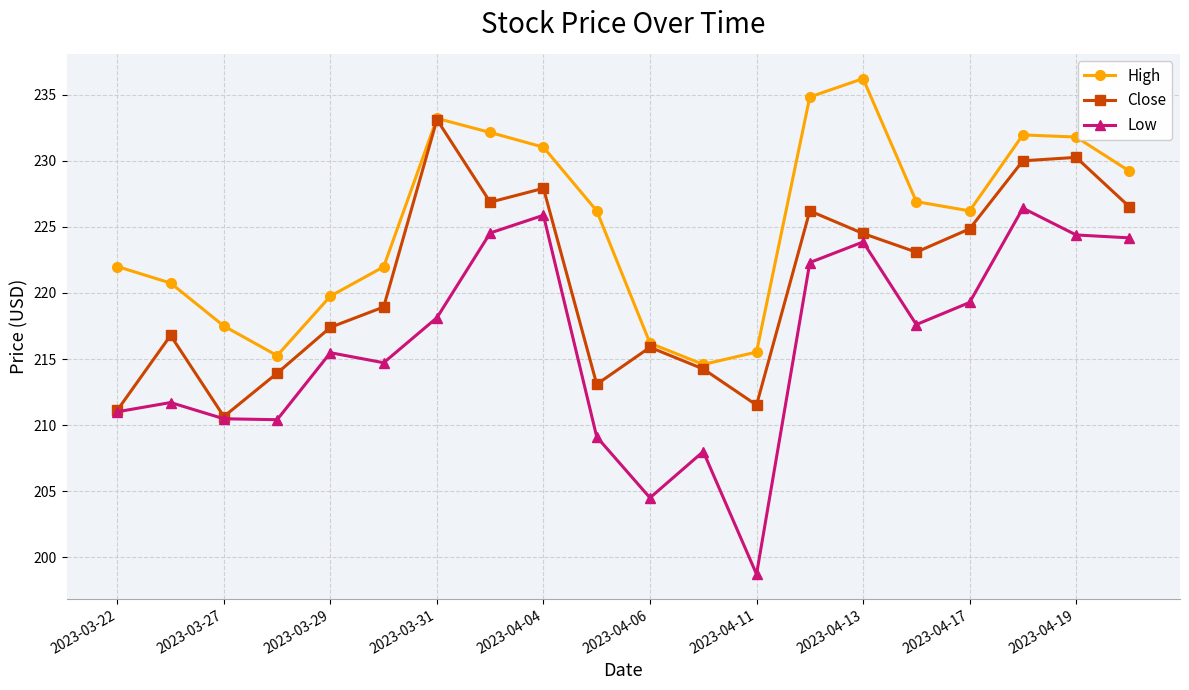

What is the greatest value displayed?

236.2